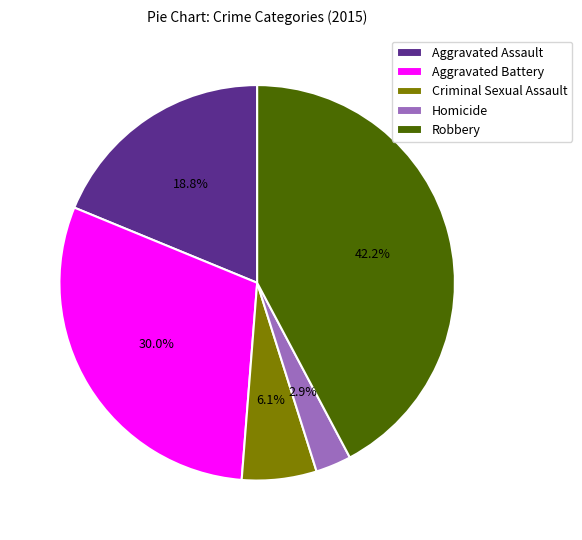

Is it true that Homicide is 8% of the pie?

False